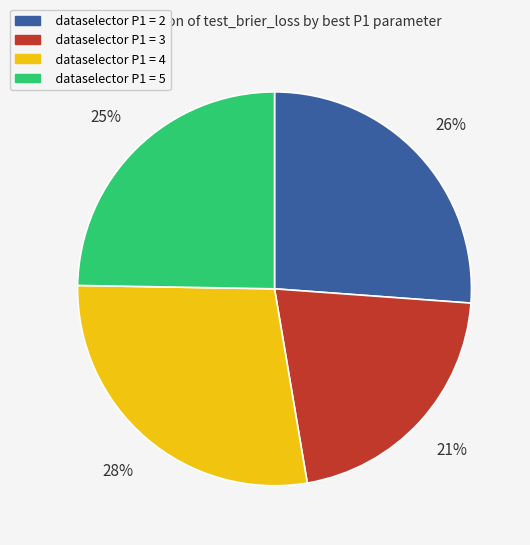

Does any single category account for the majority?

No